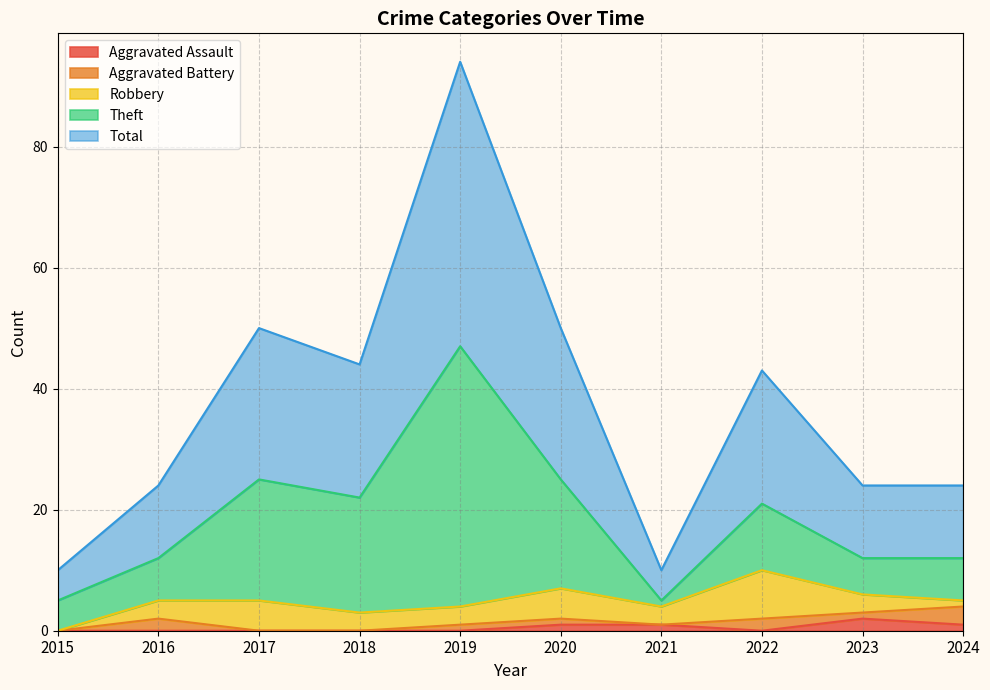

List the labels in order of Aggravated Battery value, largest first.

2024, 2016, 2022, 2019, 2020, 2023, 2015, 2017, 2018, 2021